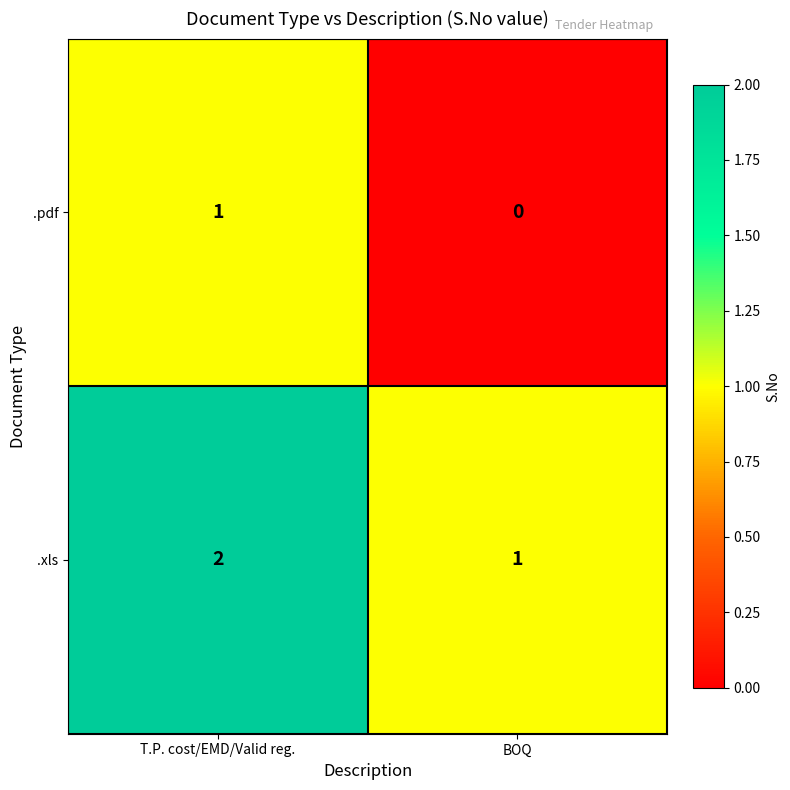

Which category has the highest value across all series?

T.P. cost/EMD/Valid reg.